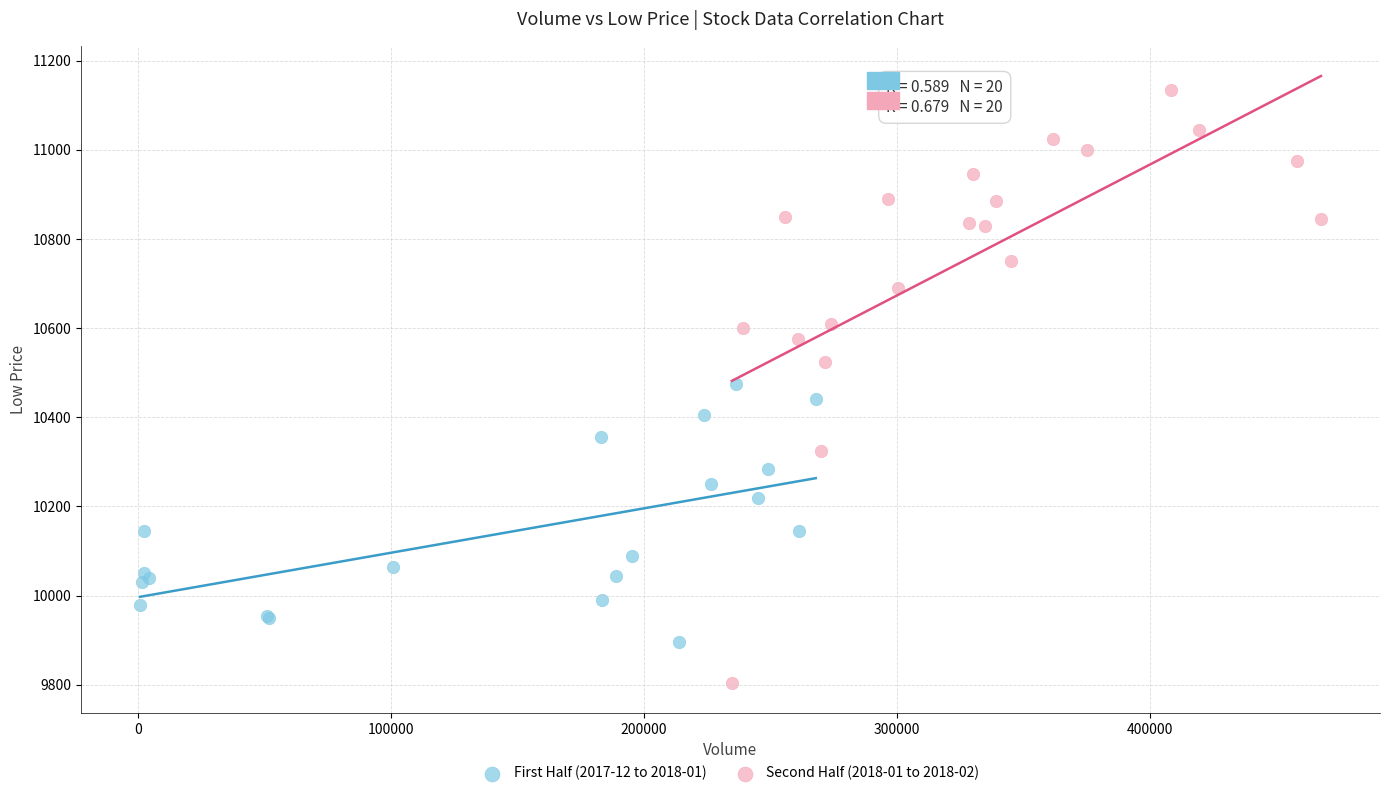

Which series contains the lowest Y value?

Second Half (2018-01 to 2018-02)